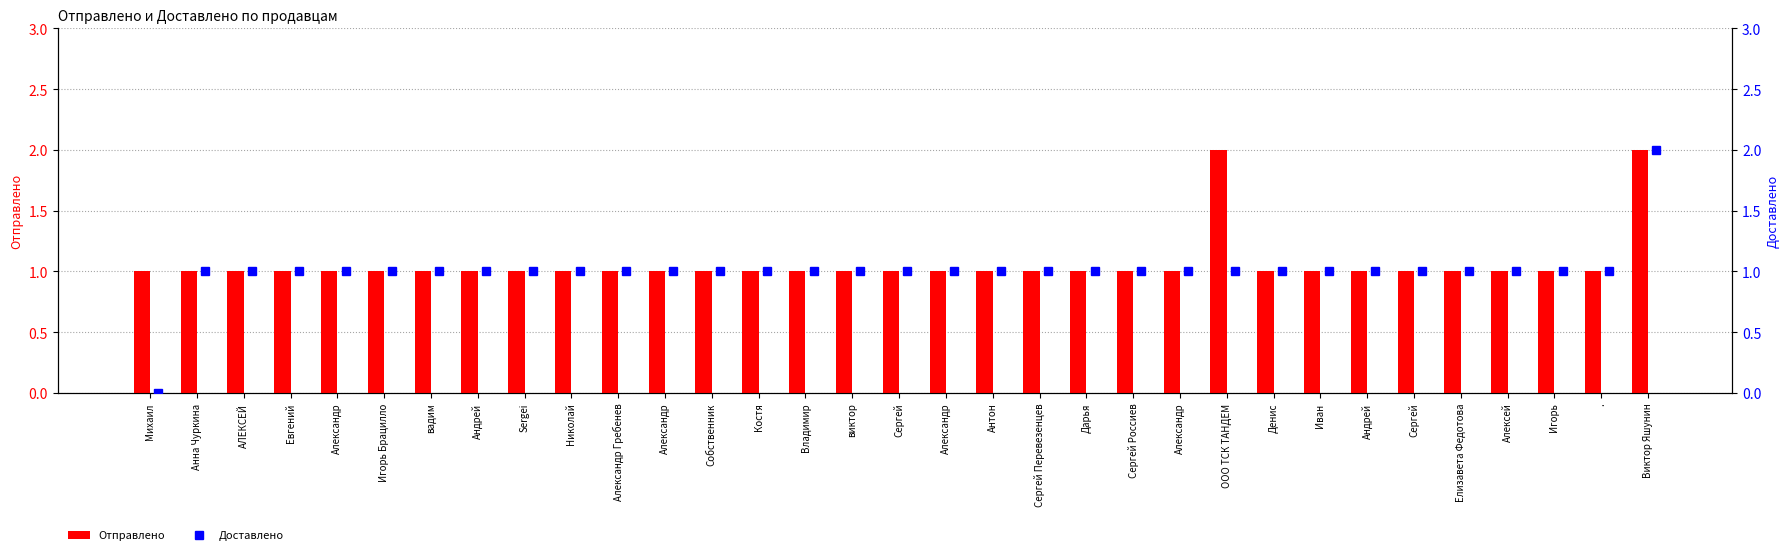

Which label corresponds to the smallest value in the chart?

Михаил